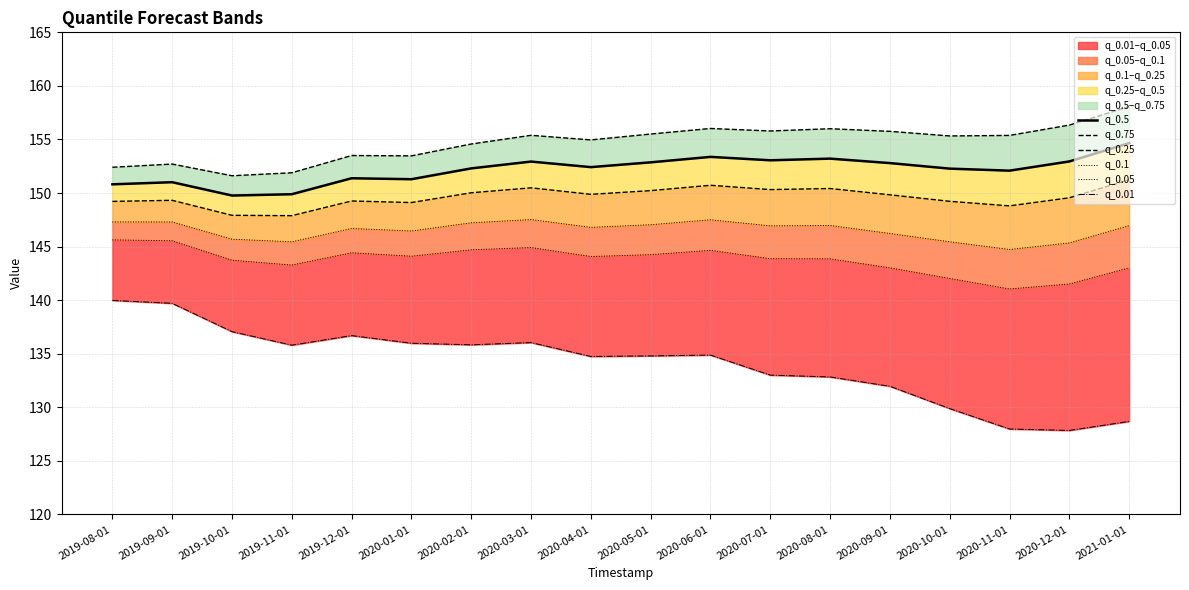

How many data points in q_0.25 are less than 149?

3